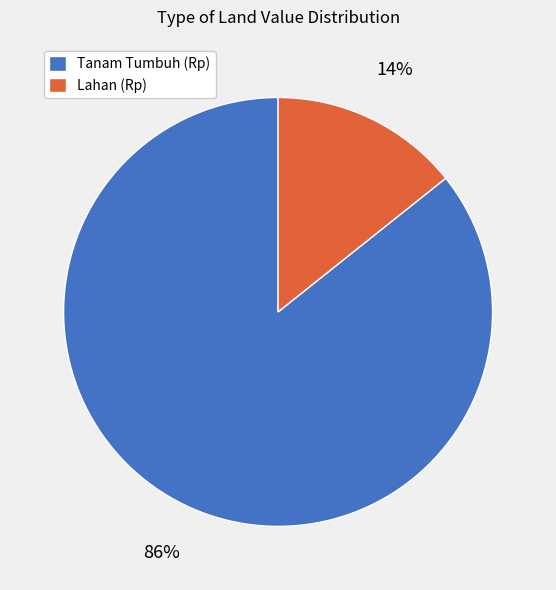

Is there any slice that represents more than half of the pie?

Yes